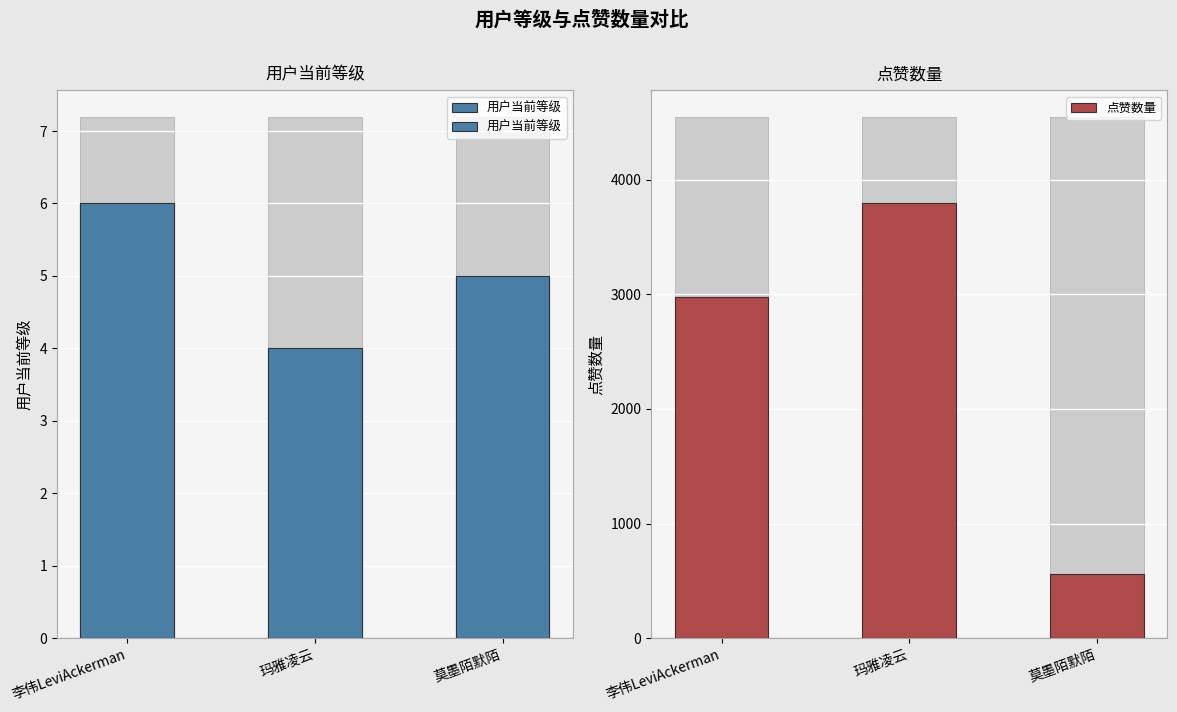

The 点赞数量 series shows 564 at 莫墨陌默陌. True or false?

True